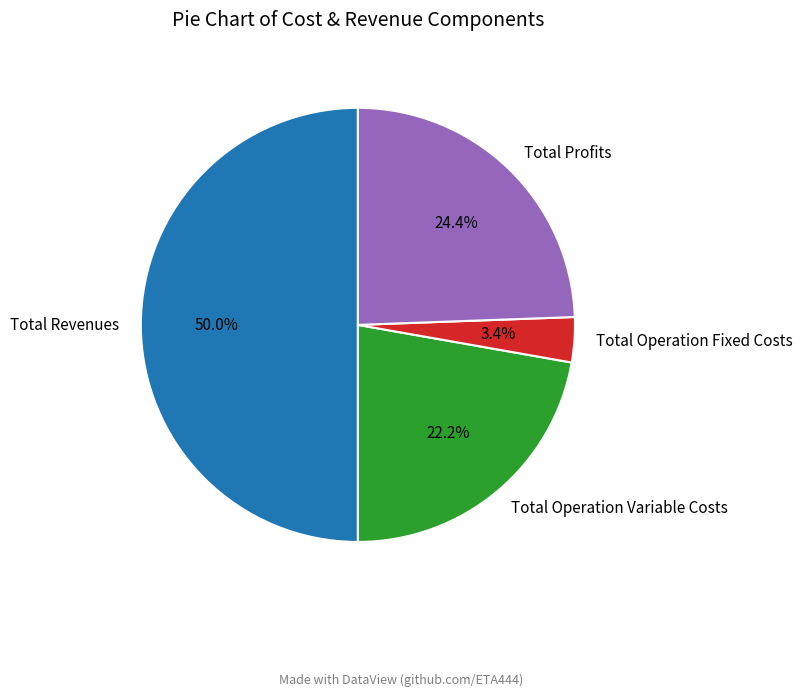

To the nearest percent, what portion does Total Revenues represent?

50%